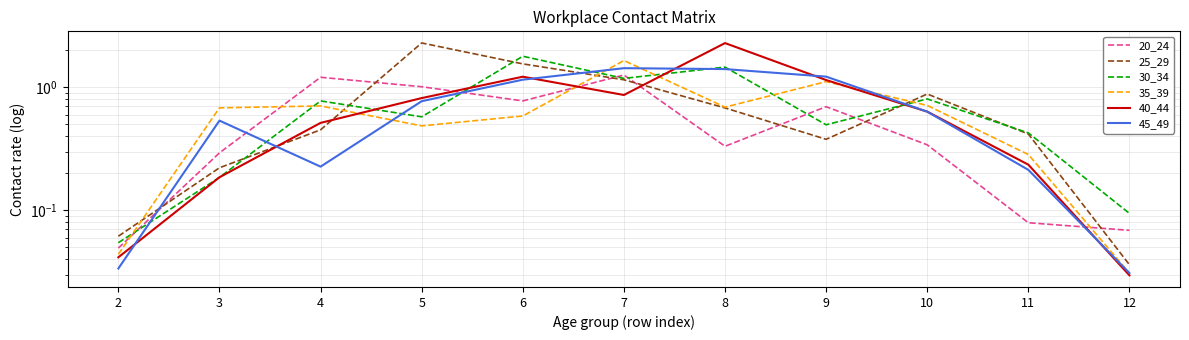

What is the value of the 25_29 point at the 4th from the left?

2.3